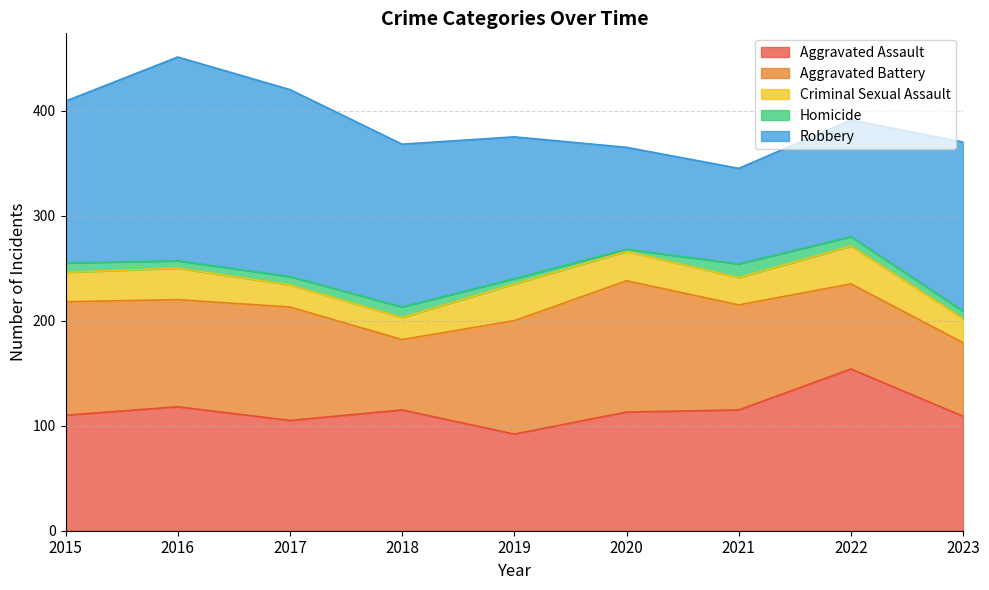

What is the difference between the maximum and minimum values in the Robbery series?

103